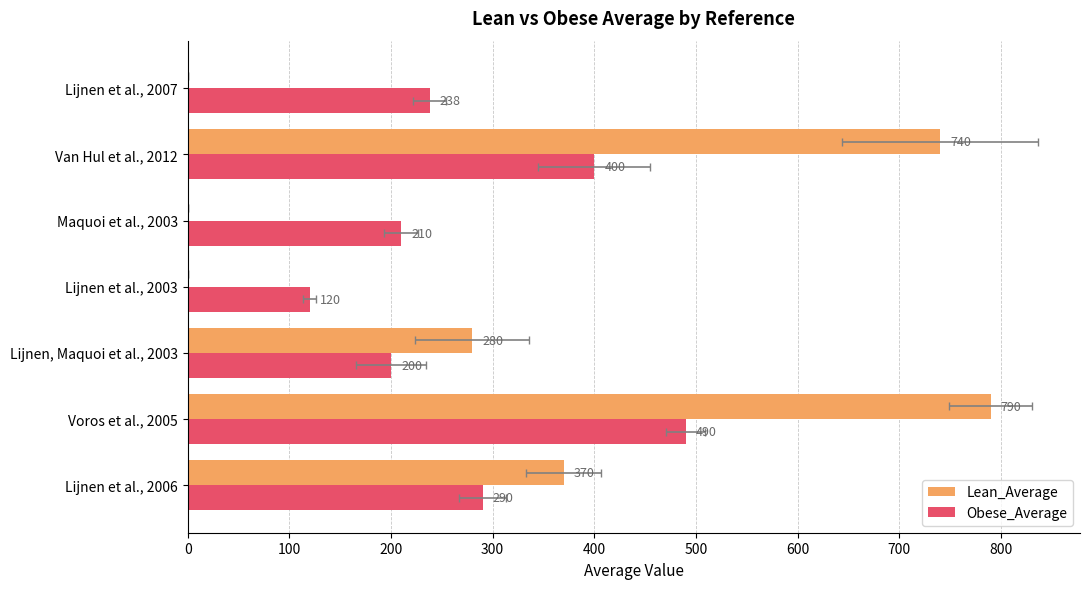

Rank the series at Voros et al., 2005 from highest to lowest value.

Lean_Average, Obese_Average